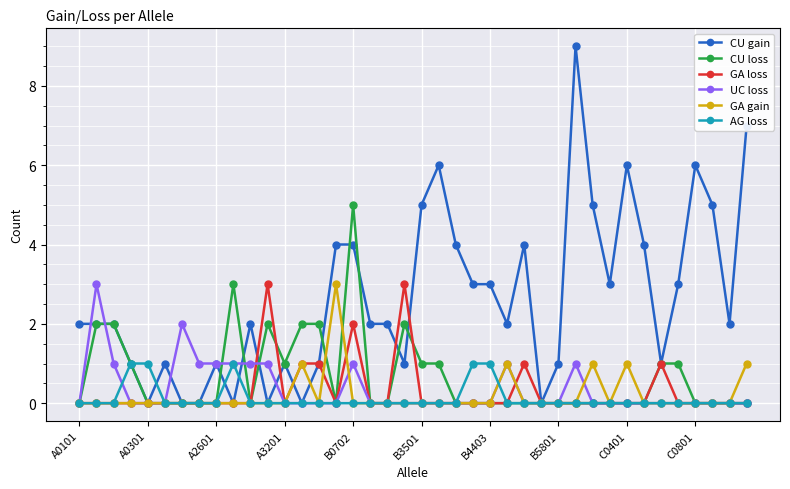

Which series has the widest spread of values?

CU gain